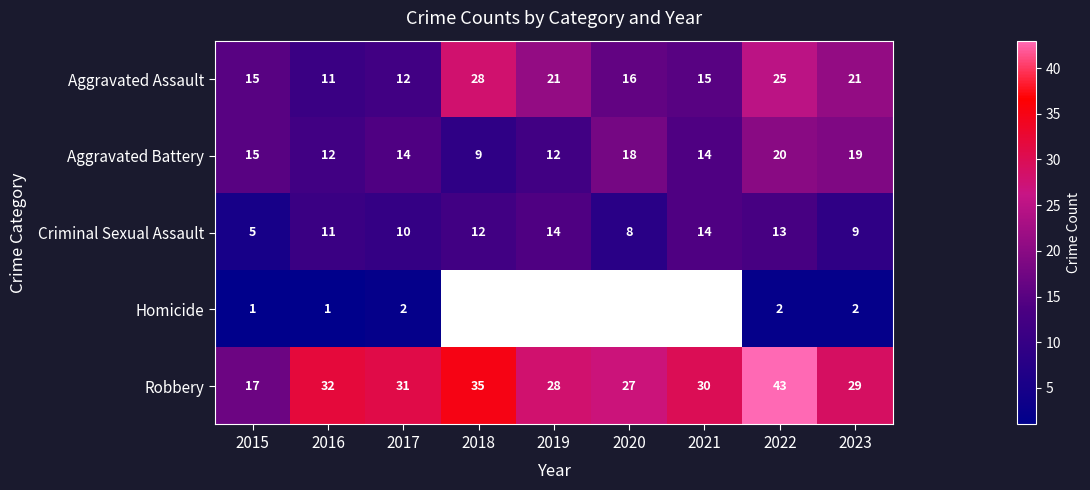

What is the greatest value displayed?

43